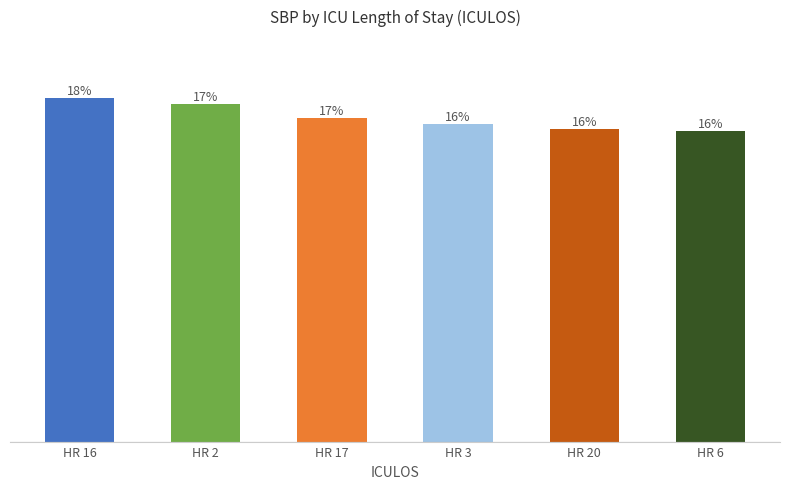

What is the change in value from HR 16 to HR 3?

-11.5